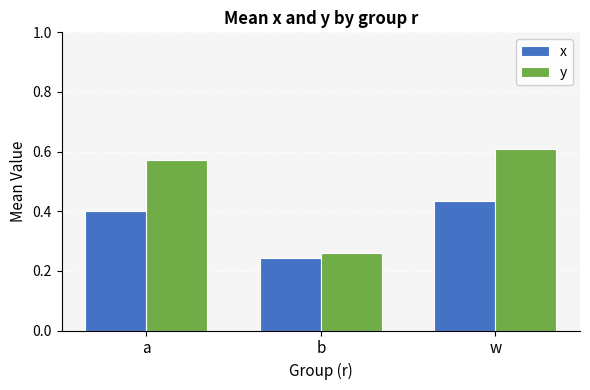

Which series has the largest range (max minus min)?

y